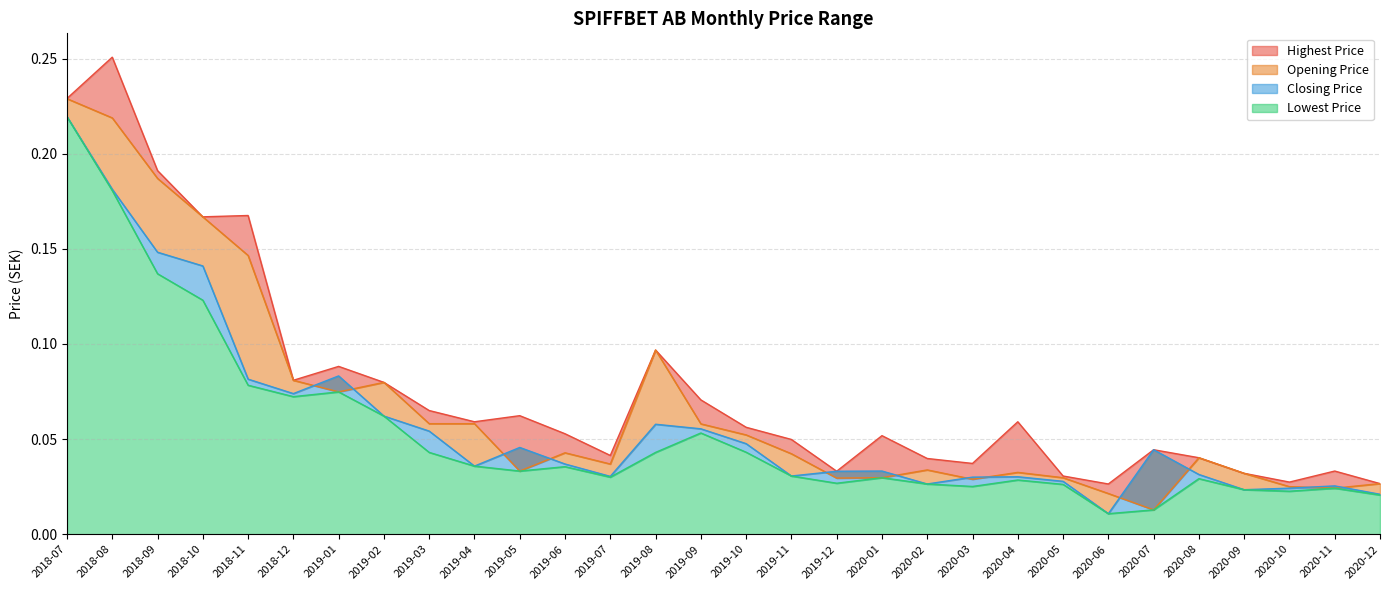

Between 2018-10 and 2020-09, which series saw the biggest shift?

Highest Price